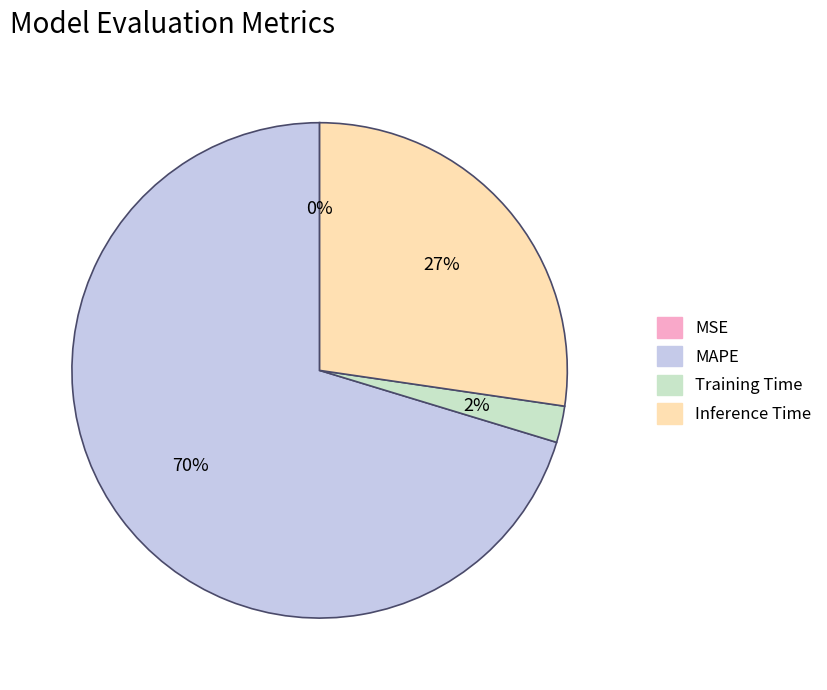

Is it true that Training Time is 2% of the pie?

True